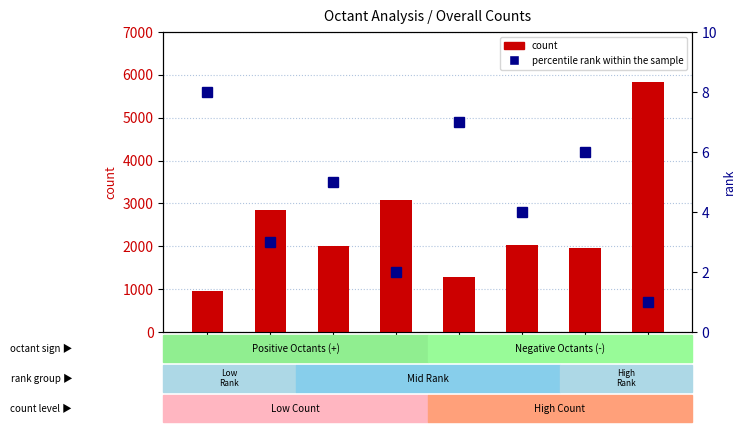

What is the value of the percentile rank within the sample bar at the 5th from the left?

7